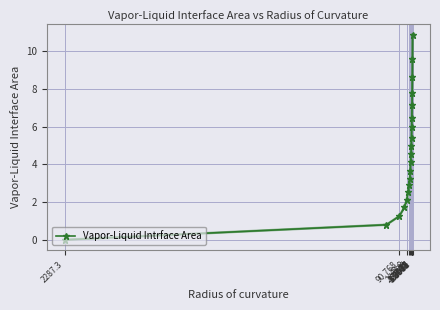

What is the value of the 7th point from the left?

2.9